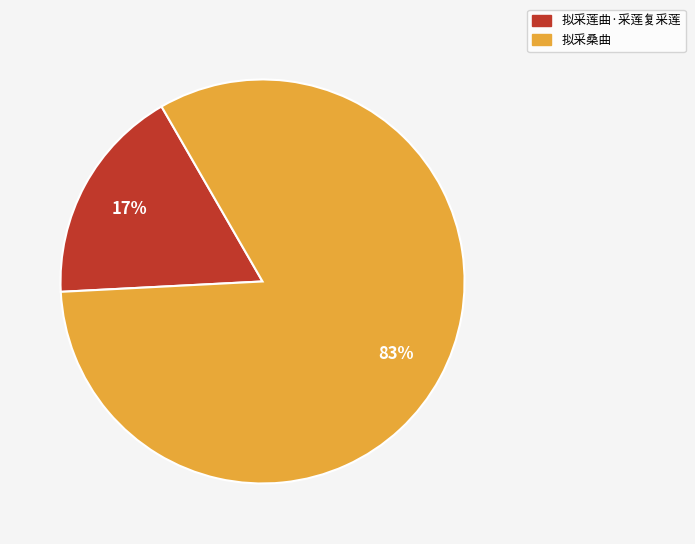

True or false: 拟采莲曲·采莲复采莲 accounts for 17% of the total.

True